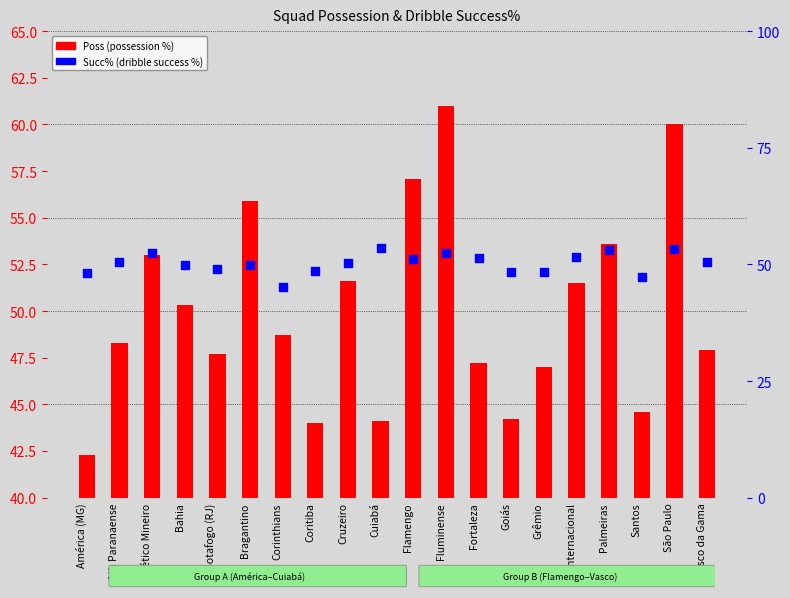

What are all the series names shown in the legend?

Poss, Succ%